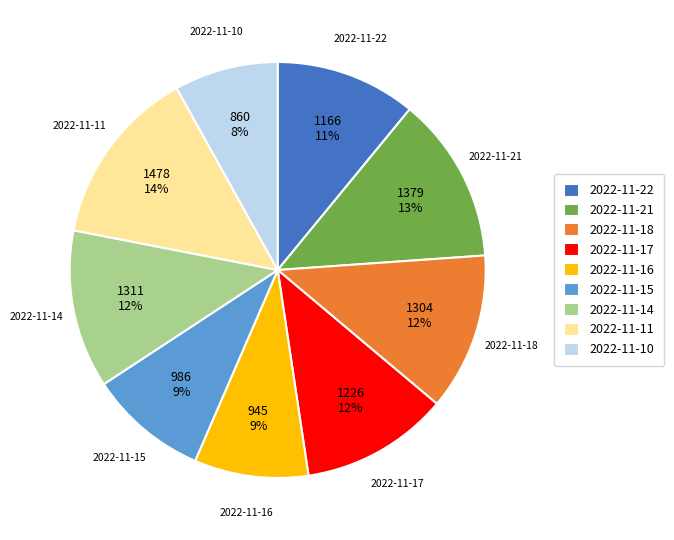

What is the largest slice in the pie chart?

2022-11-11